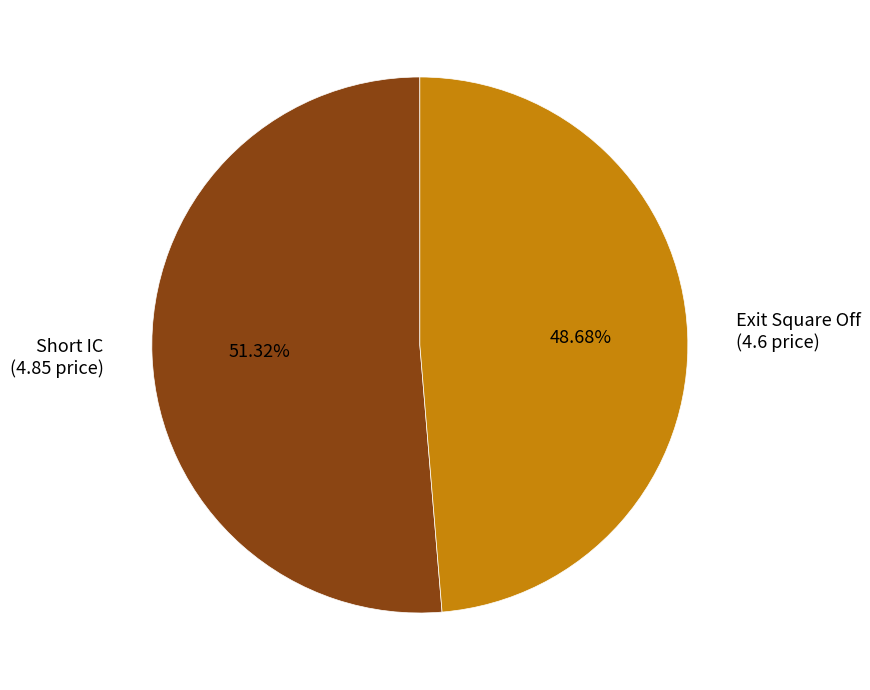

Which slice represents more than half of the pie?

Short IC